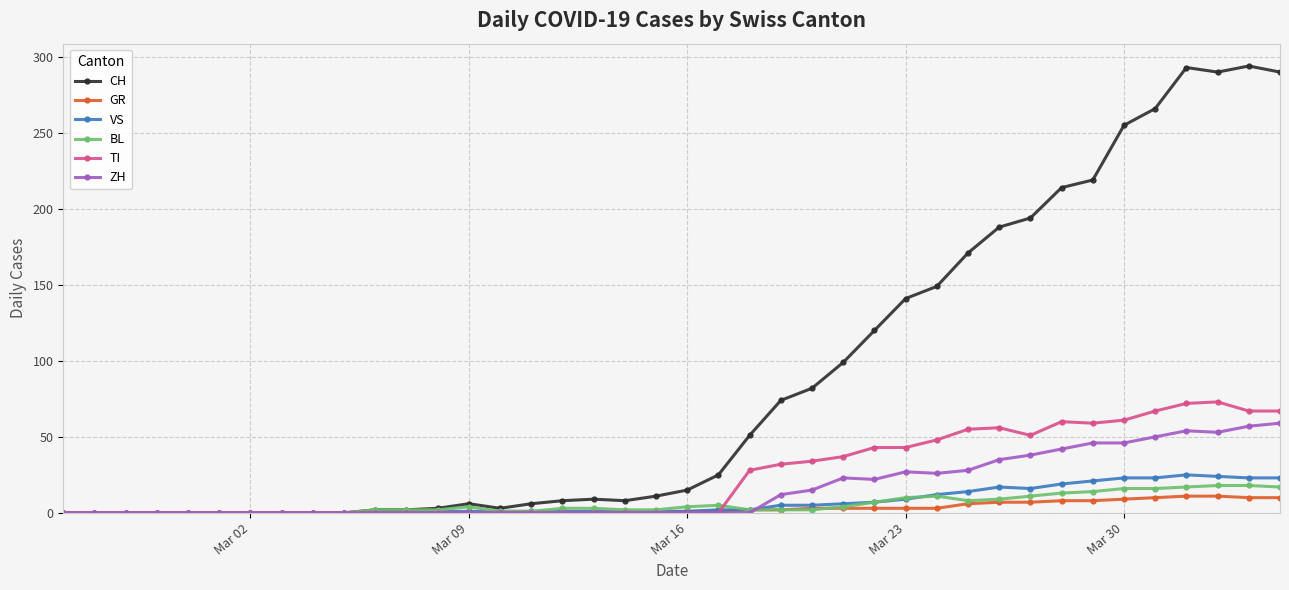

Which series has the largest range (max minus min)?

CH